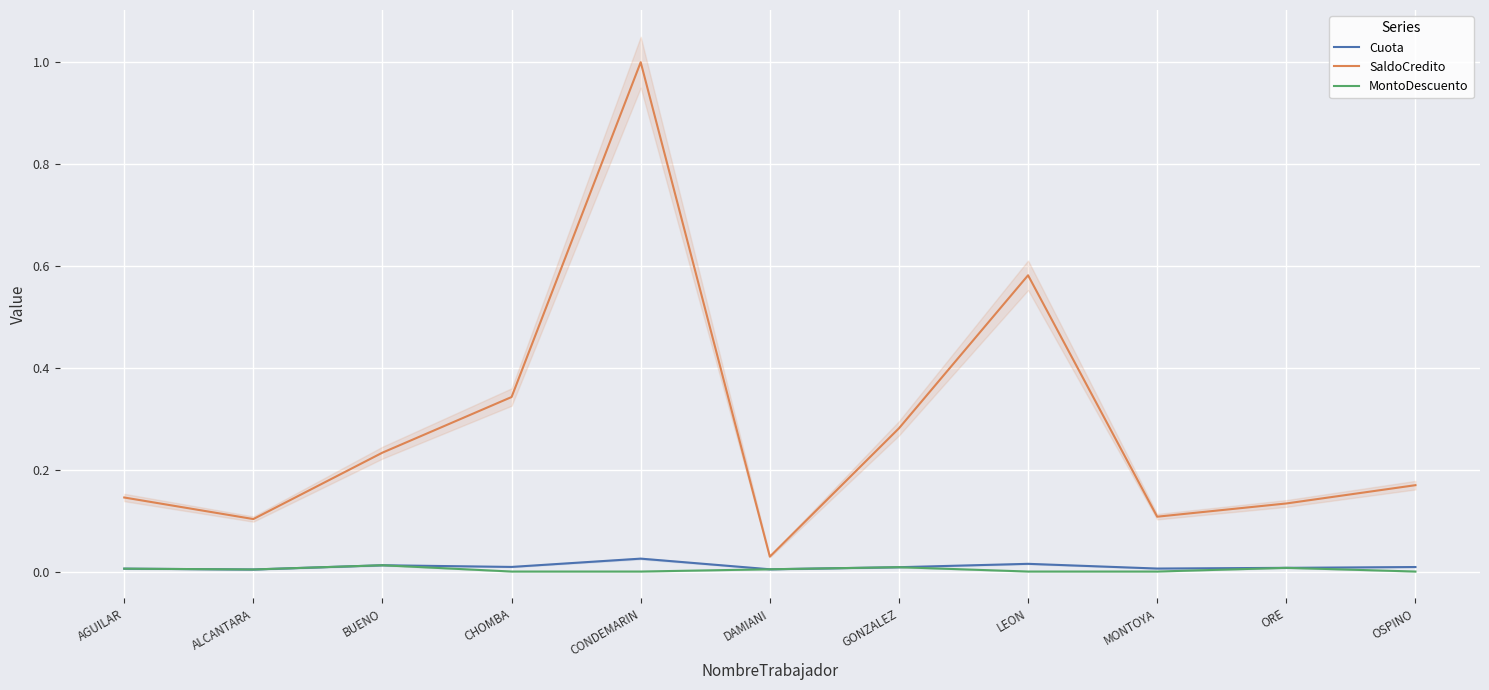

Reading left to right, list all the values displayed in this chart.

Cuota: AGUILAR=0.0	ALCANTARA=0.0	BUENO=0.0	CHOMBA=0.0	CONDEMARIN=0.0	DAMIANI=0.0	GONZALEZ=0.0	LEON=0.0	MONTOYA=0.0	ORE=0.0	OSPINO=0.0
SaldoCredito: AGUILAR=0.1	ALCANTARA=0.1	BUENO=0.2	CHOMBA=0.3	CONDEMARIN=1.0	DAMIANI=0.0	GONZALEZ=0.3	LEON=0.6	MONTOYA=0.1	ORE=0.1	OSPINO=0.2
MontoDescuento: AGUILAR=0.0	ALCANTARA=0.0	BUENO=0.0	CHOMBA=0.0	CONDEMARIN=0.0	DAMIANI=0.0	GONZALEZ=0.0	LEON=0.0	MONTOYA=0.0	ORE=0.0	OSPINO=0.0